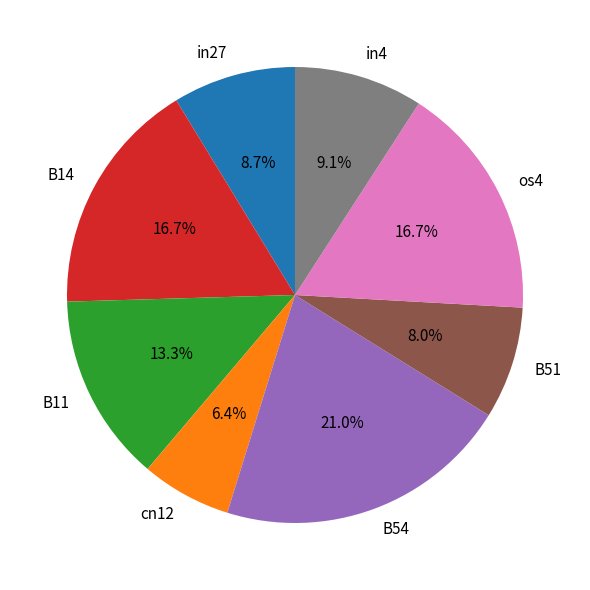

To the nearest percent, what is the combined percentage of in4 and B14?

26%